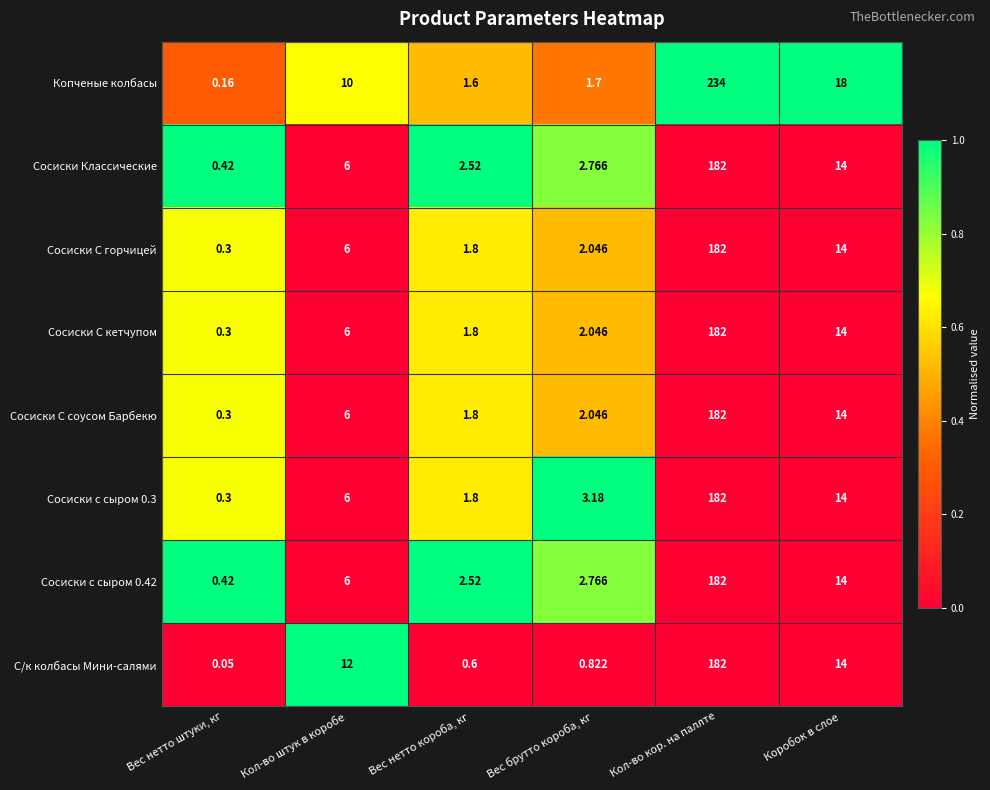

List the labels in order of Сосиски С соусом Барбекю value, largest first.

Кол-во кор. на паллте, Коробок в слое, Кол-во штук в коробе, Вес брутто короба, кг, Вес нетто короба, кг, Вес нетто штуки, кг